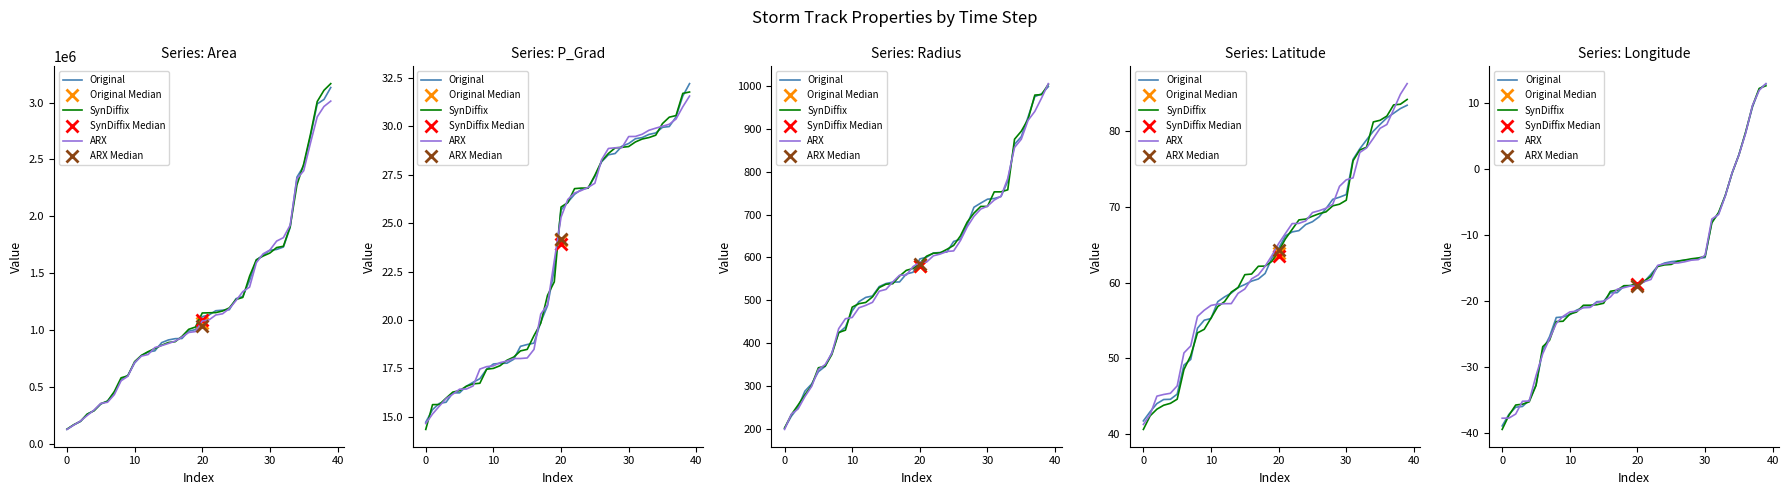

Where is SynDiffix nearest to the value -13?

30